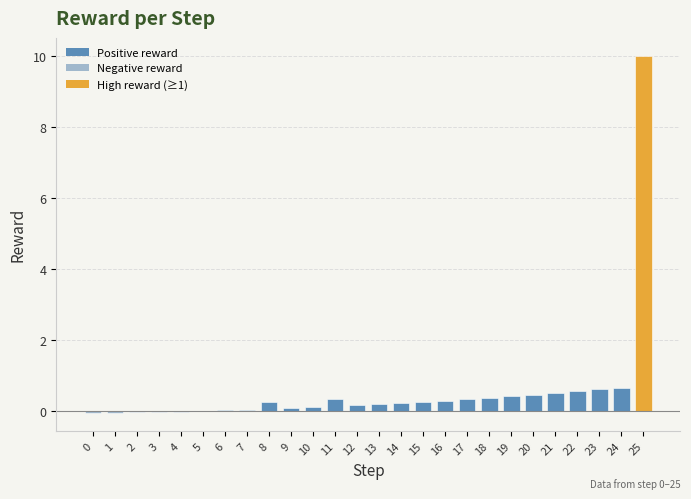

Are the bars horizontal?

No